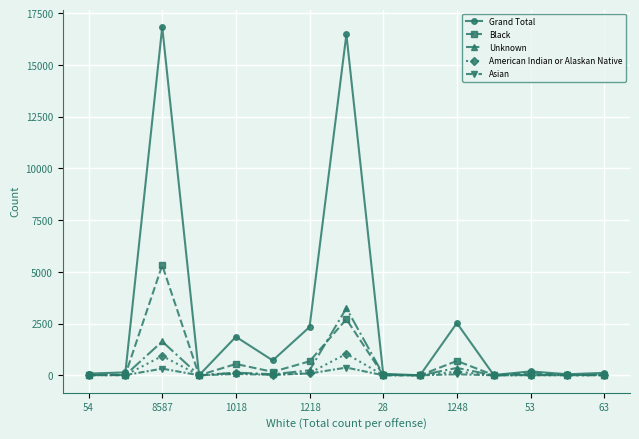

What are all the series names shown in the legend?

Grand Total, Black, Unknown, American Indian or Alaskan Native, Asian